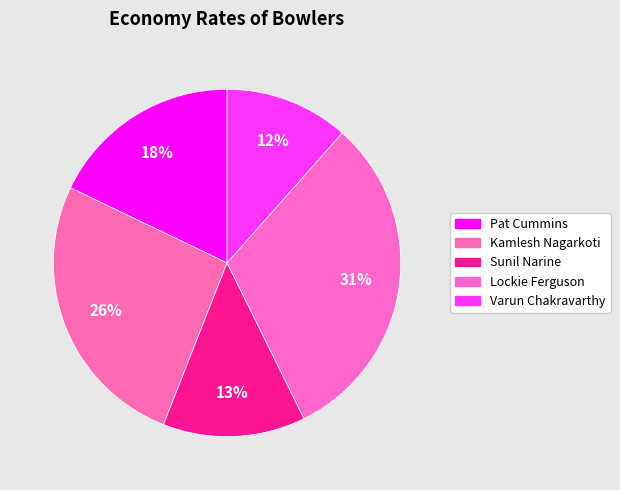

Is it true that Pat Cummins is 18% of the pie?

True